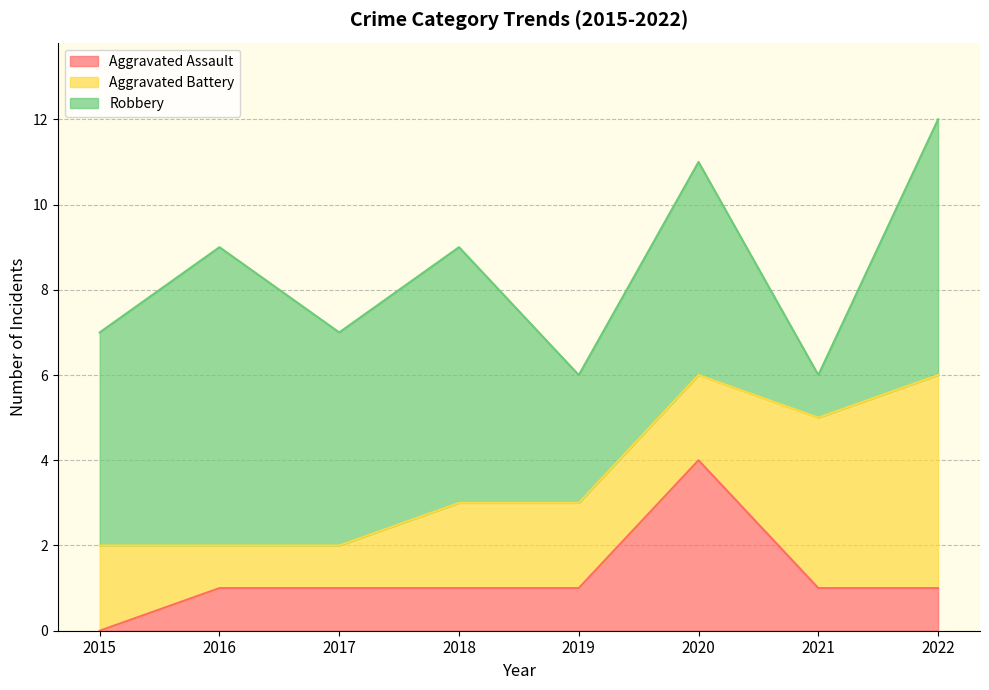

Which label corresponds to the smallest value in the chart?

2015